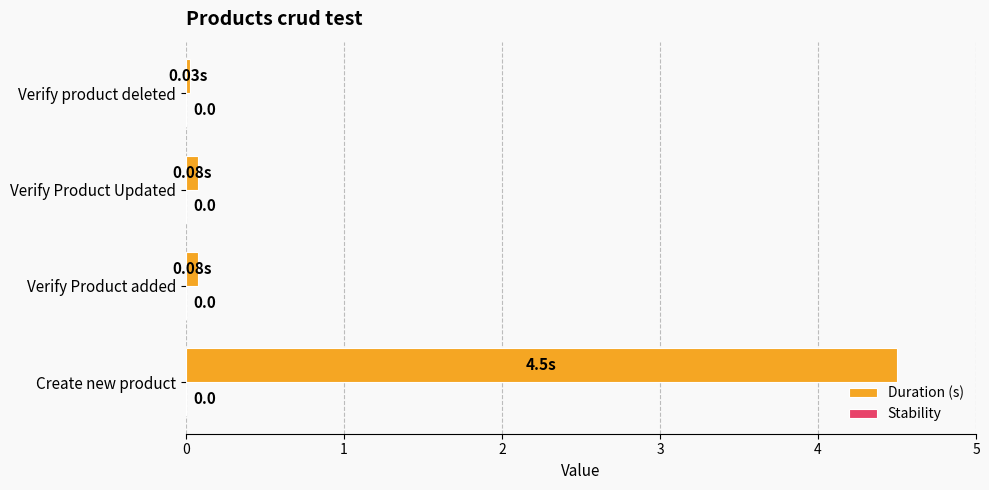

Which label corresponds to the smallest value in the chart?

Verify product deleted